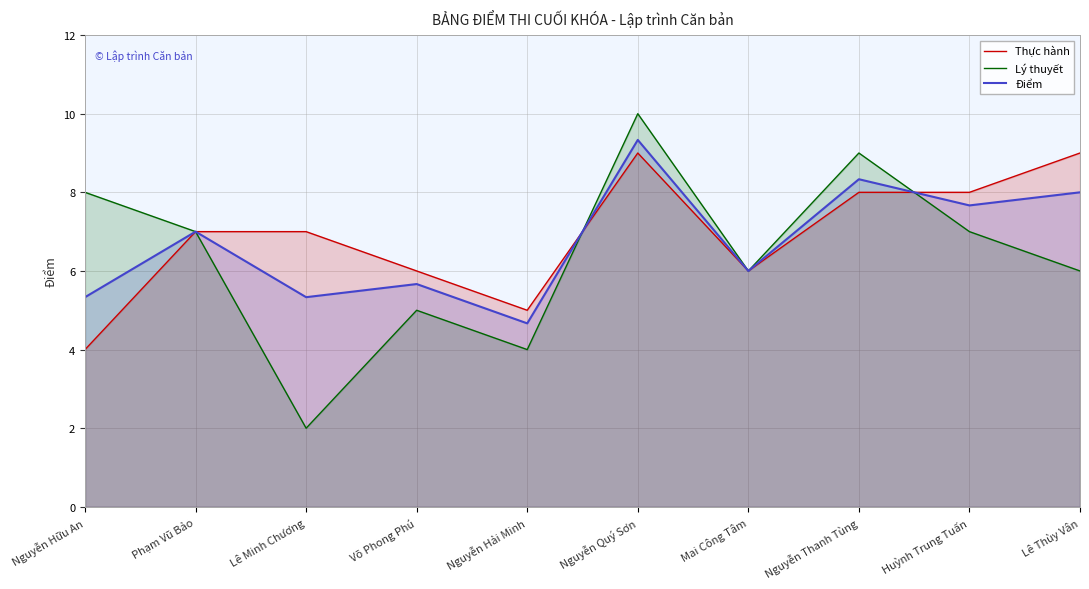

Which series has the largest range (max minus min)?

Lý thuyết